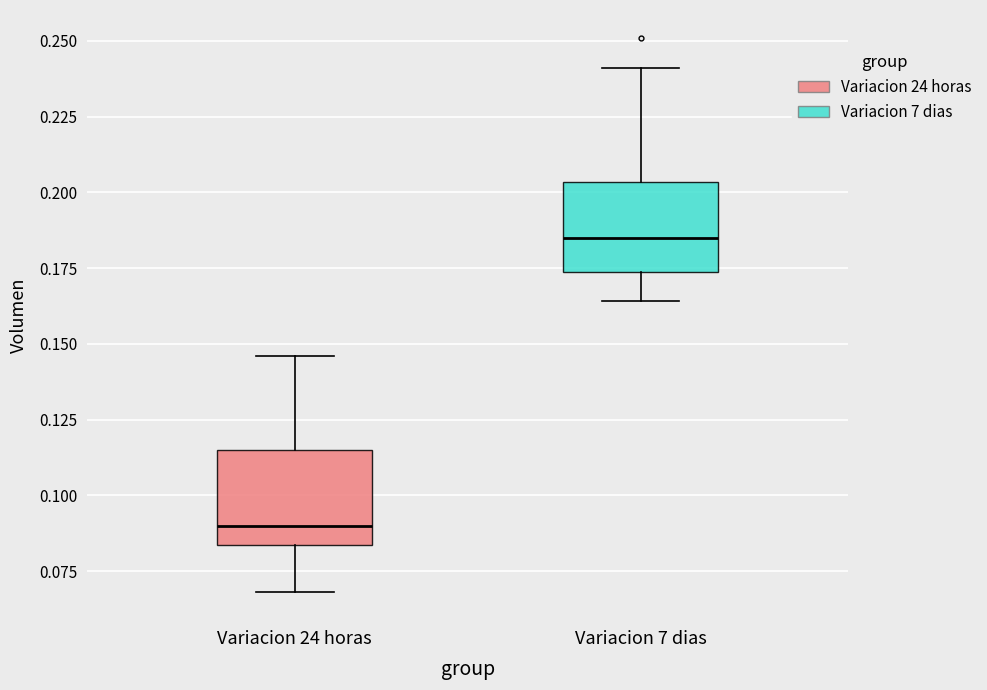

Reading left to right, transcribe this box plot: for each box, give where its median line is, the range the box spans, and where its two whiskers end, as read against the y-axis. The values are not printed on the chart, so give them approximately, as read against the axis.

Variacion 24 horas: median 0.090, box 0.085 to 0.115, whiskers 0.070 to 0.145
Variacion 7 dias: median 0.185, box 0.175 to 0.205, whiskers 0.165 to 0.240